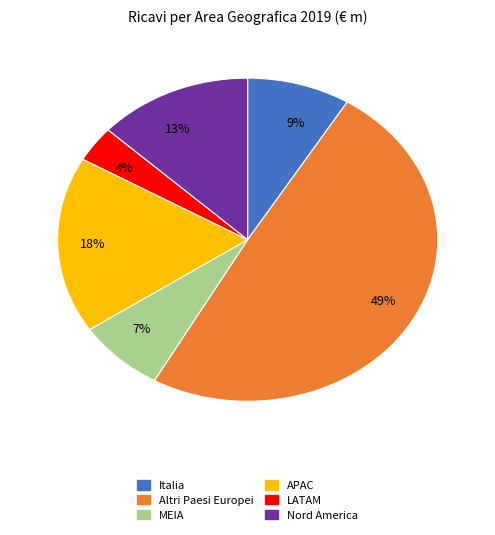

Is there any slice that represents more than half of the pie?

No